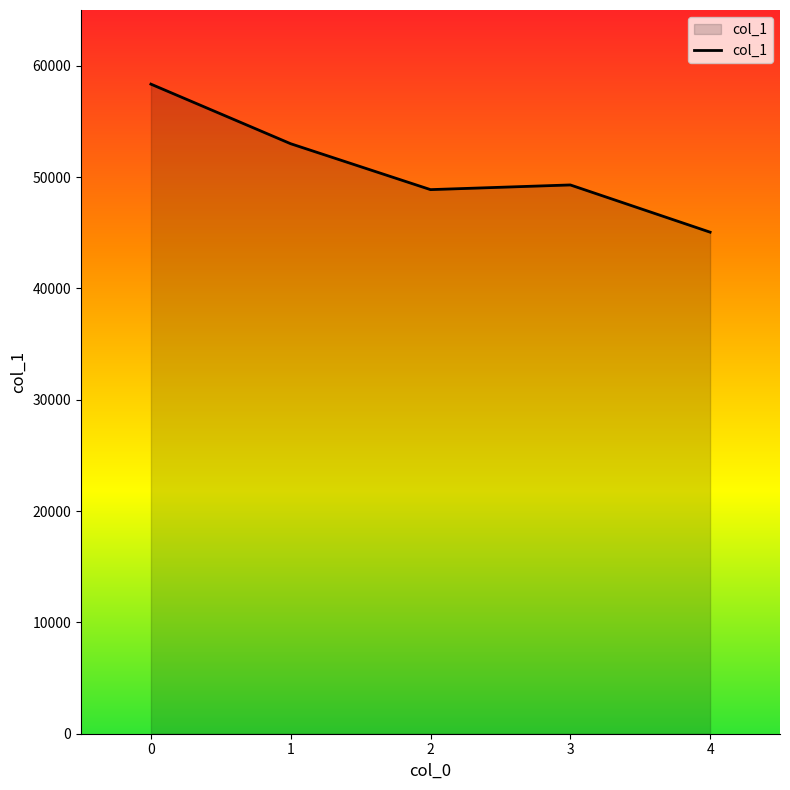

Which has a higher value, 4 or 2?

2